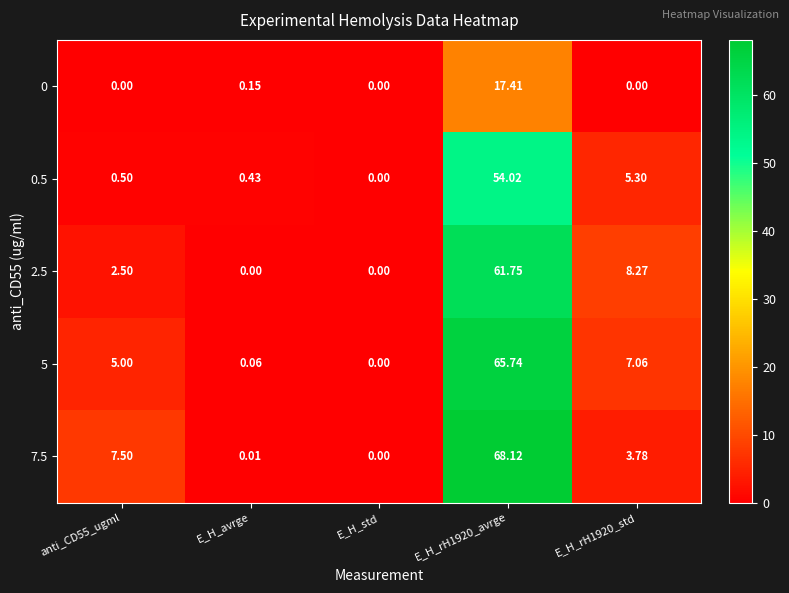

At how many categories does at least one series exceed 10?

1